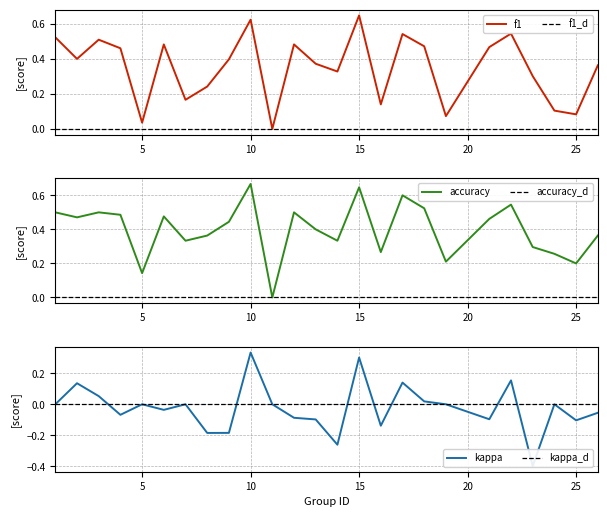

Which series has the largest range (max minus min)?

kappa